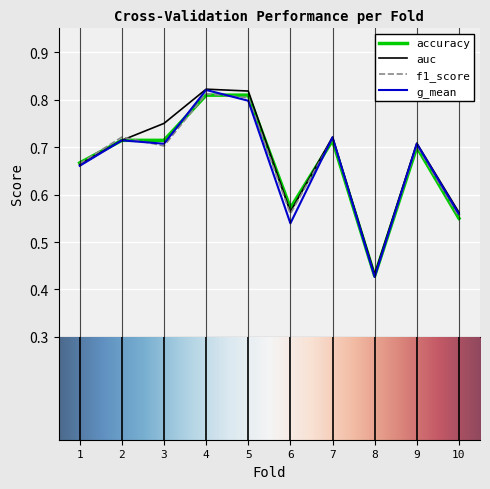

Does the chart display data point markers on the line(s)?

No